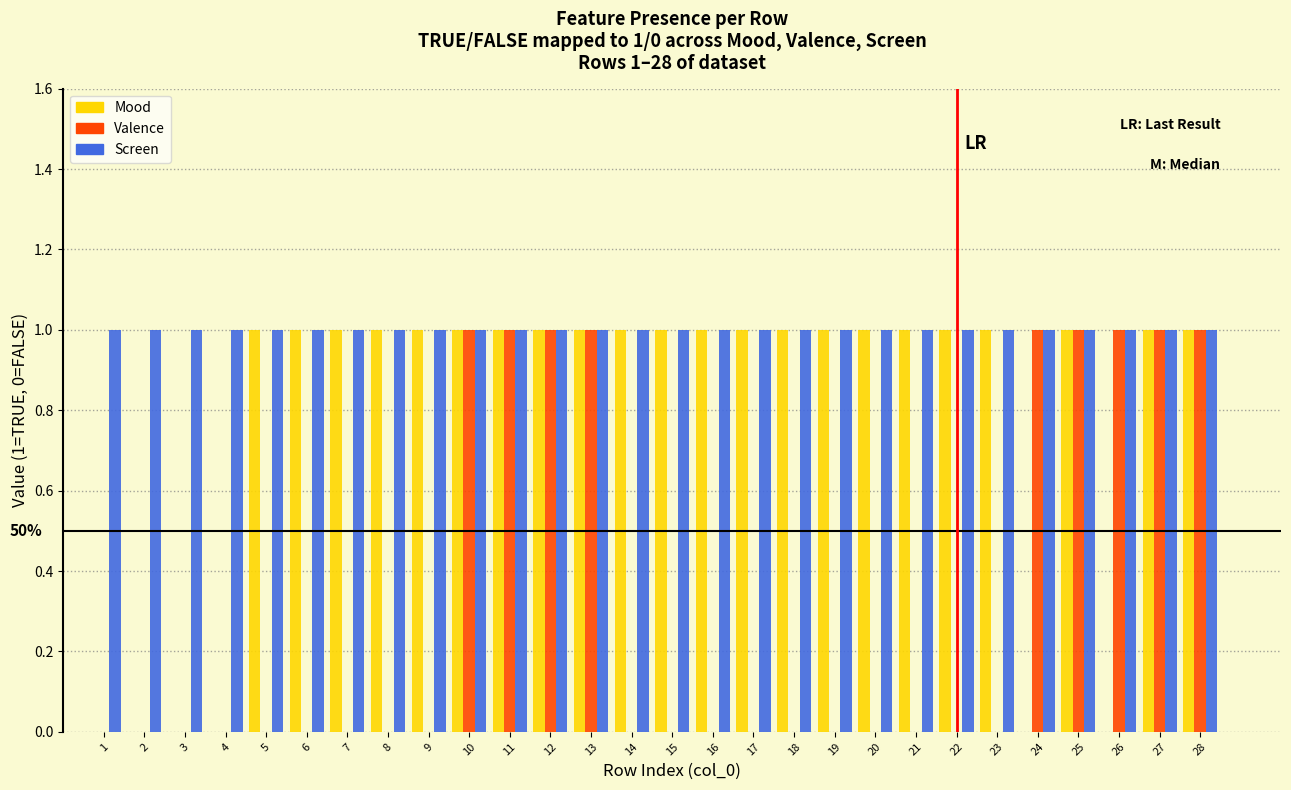

The Valence series shows 0 at 15. True or false?

True